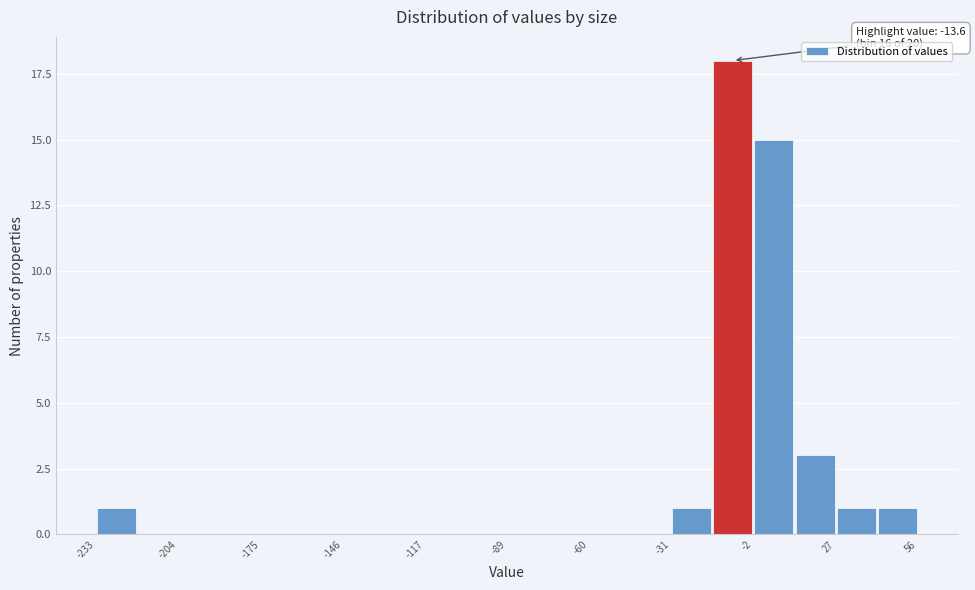

Around what value on the x-axis is the tallest bar? Give the approximate position of its centre, as read against the axis.

-10